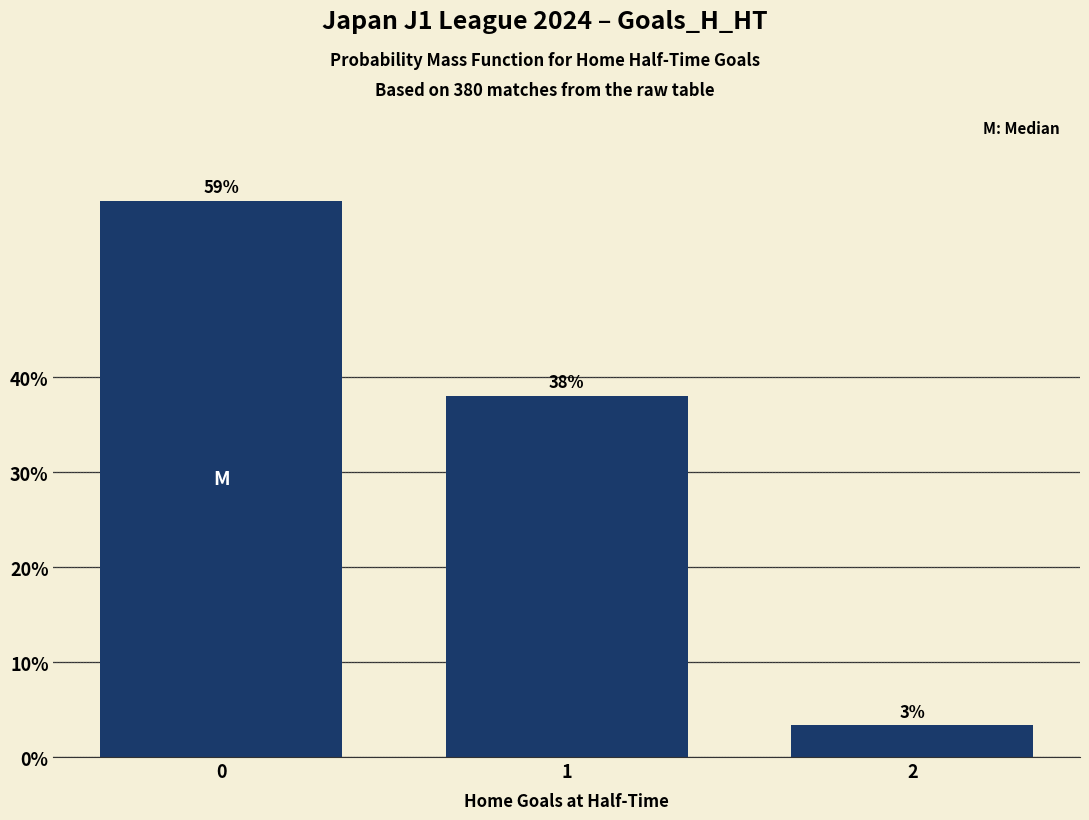

Are the bars horizontal?

No